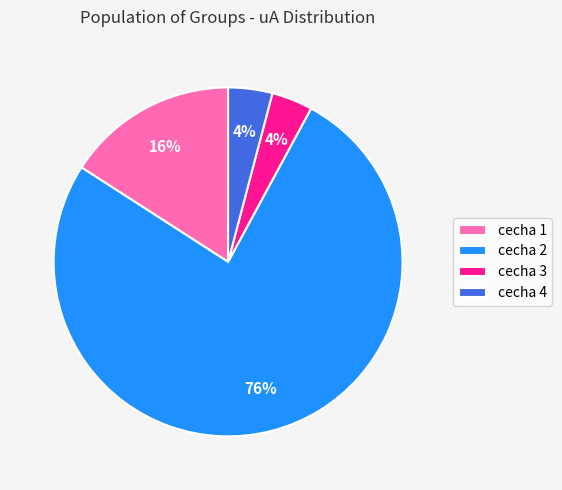

What is the largest slice in the pie chart?

cecha 2